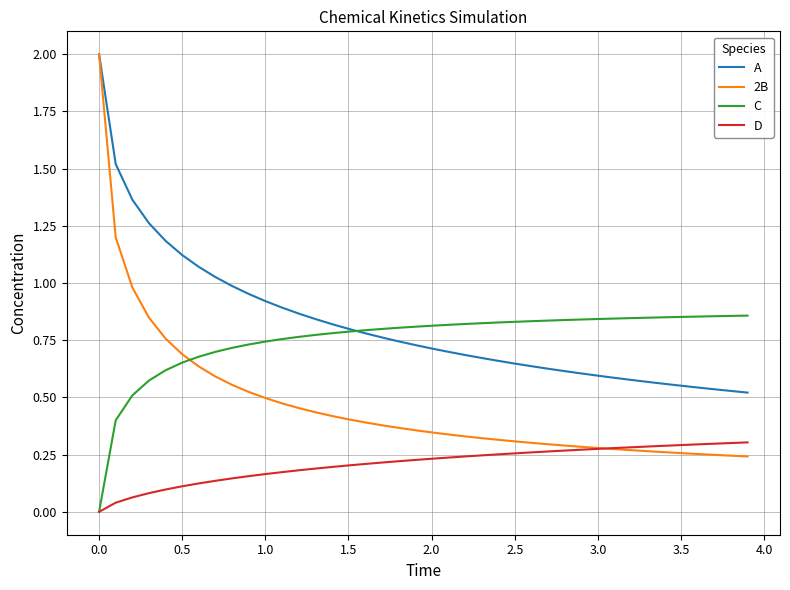

How many values in C are above zero?

39